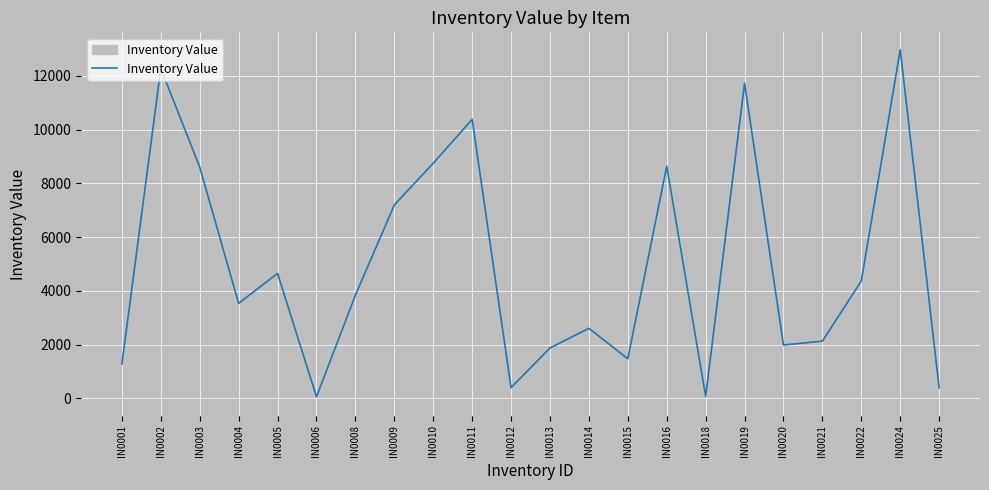

At which label does the data first exceed 3838?

IN0002